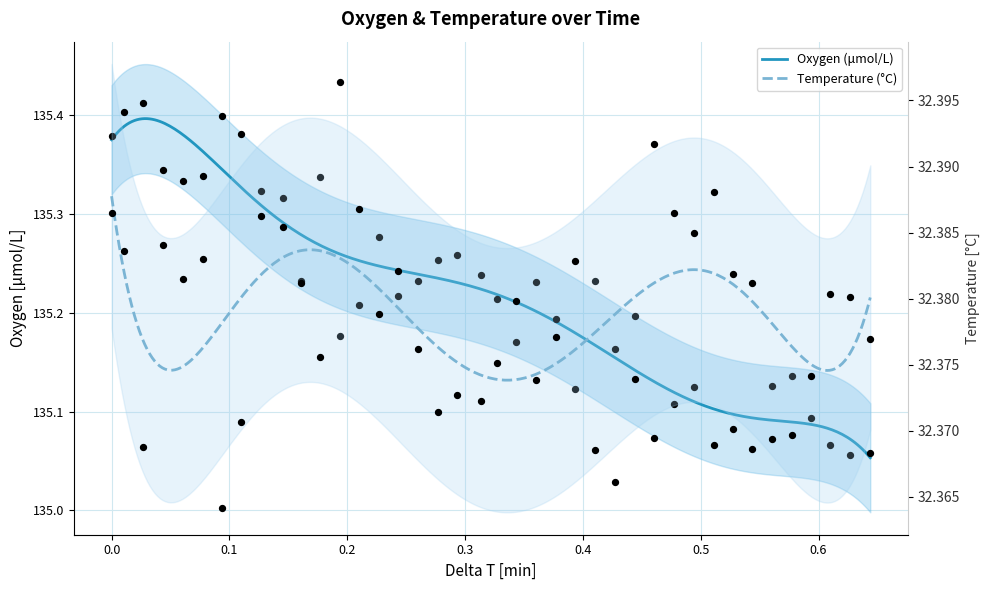

Which series contains the highest Y value?

Oxygen